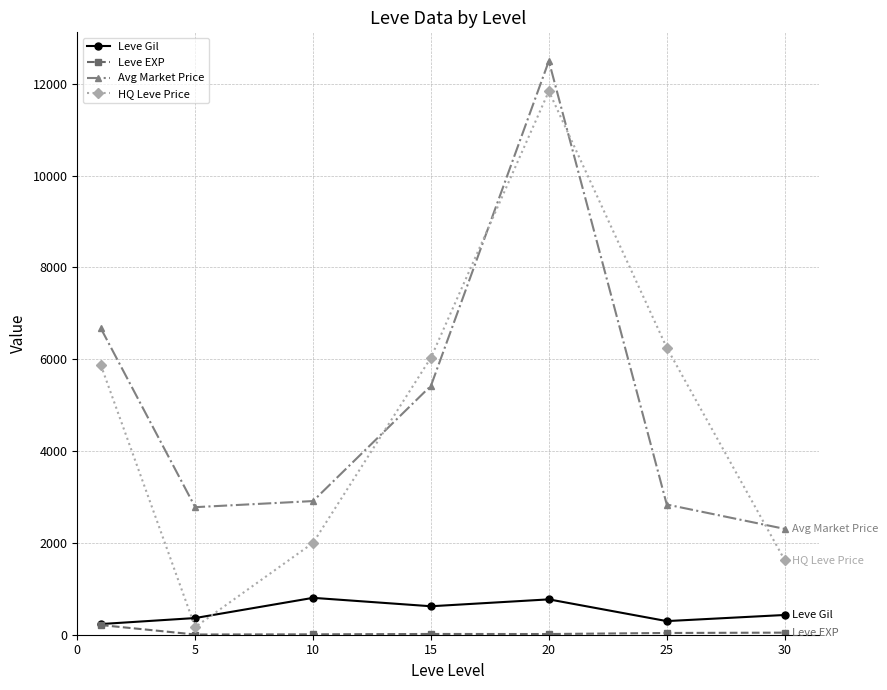

Which series ends up on top after the final intersection of HQ Leve Price and Avg Market Price?

Avg Market Price